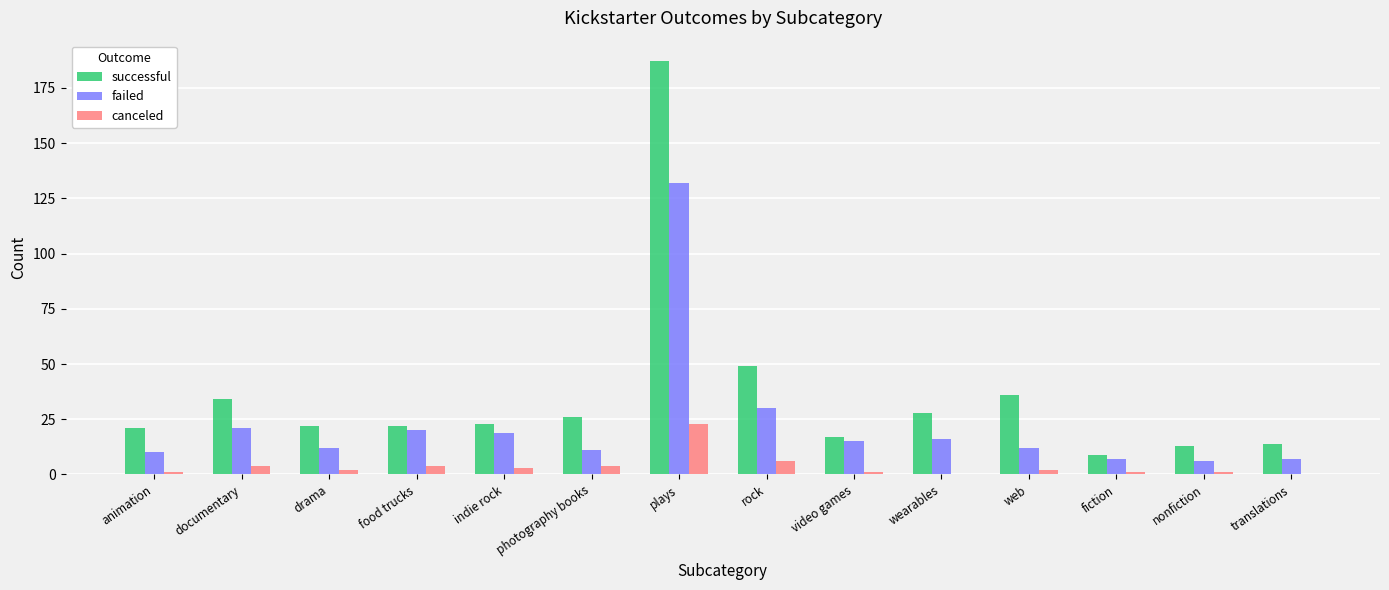

The failed series shows 30 at indie rock. True or false?

False